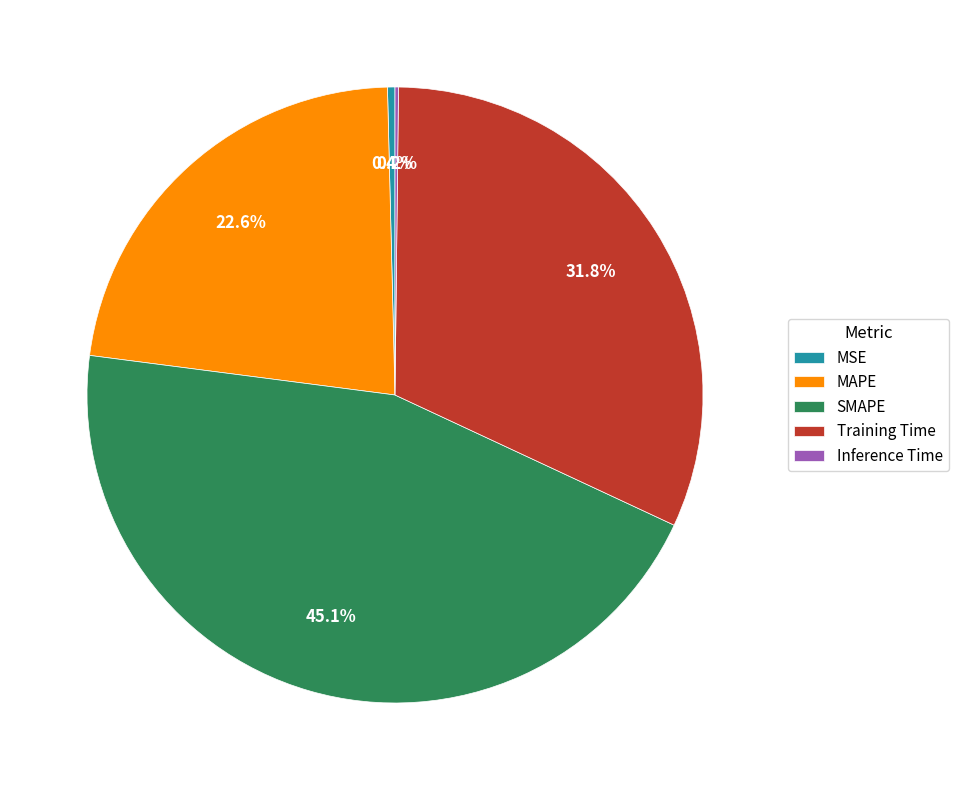

Which slice is the largest?

SMAPE